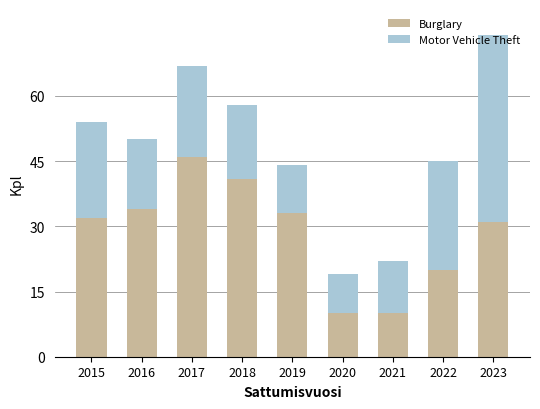

At which category is the sum across all series the highest?

2023